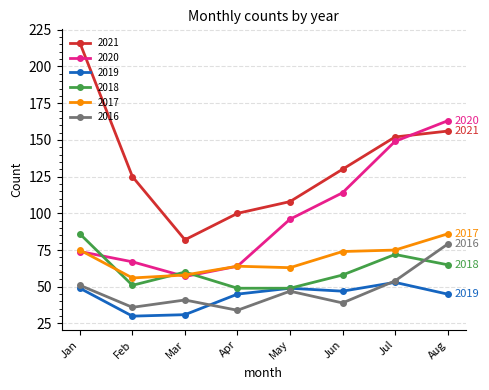

Reading left to right, transcribe all the data shown in this chart.

2021: 216	125	82	100	108	130	152	156
2020: 74	67	57	64	96	114	149	163
2019: 49	30	31	45	49	47	53	45
2018: 86	51	60	49	49	58	72	65
2017: 75	56	58	64	63	74	75	86
2016: 51	36	41	34	47	39	54	79